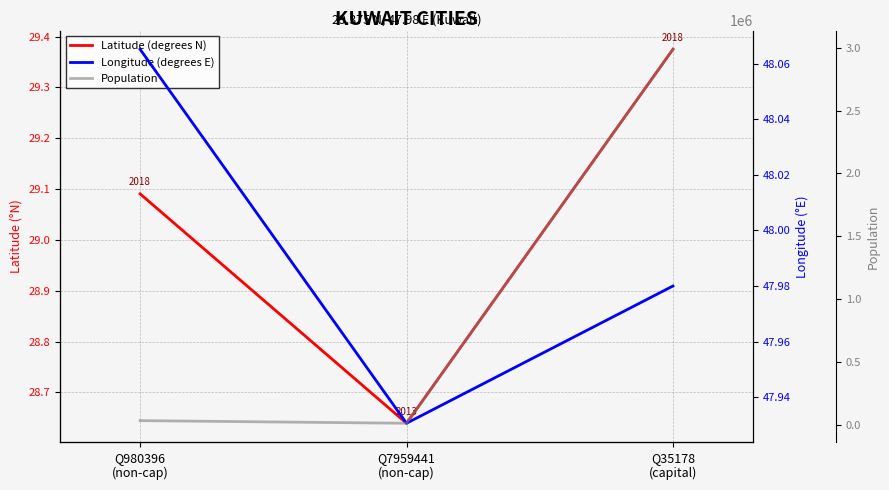

At which category is the sum across all series the highest?

Q35178
(capital)